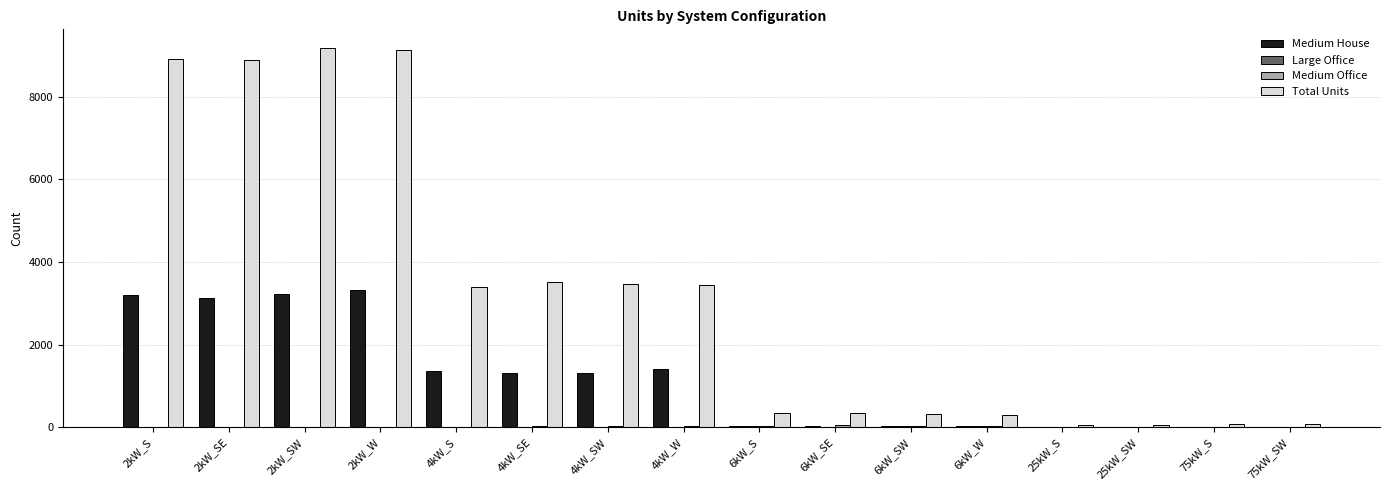

Count the number of data series in this chart.

4